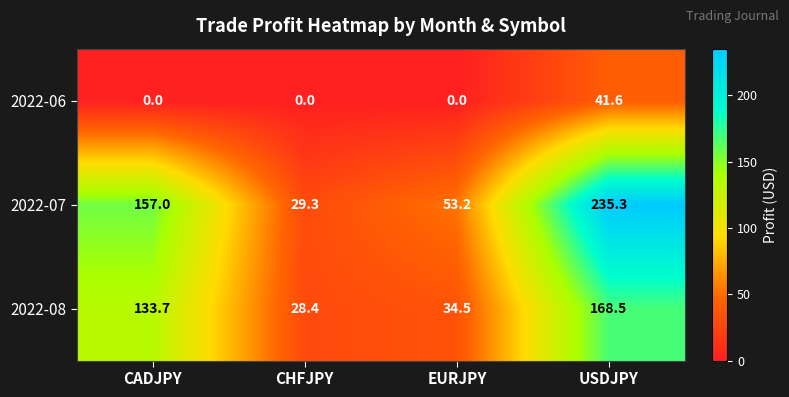

What is the average value of the 2022-08 series?

91.3